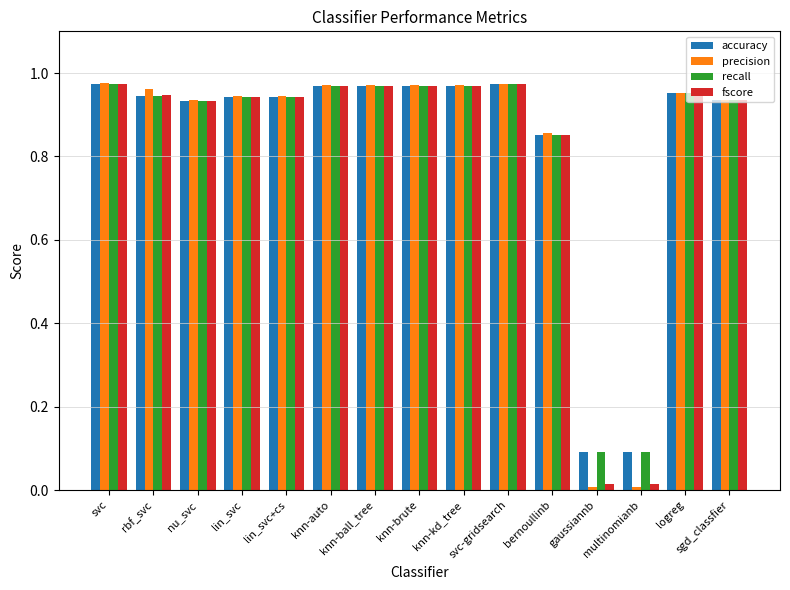

How many bars are there in total?

60